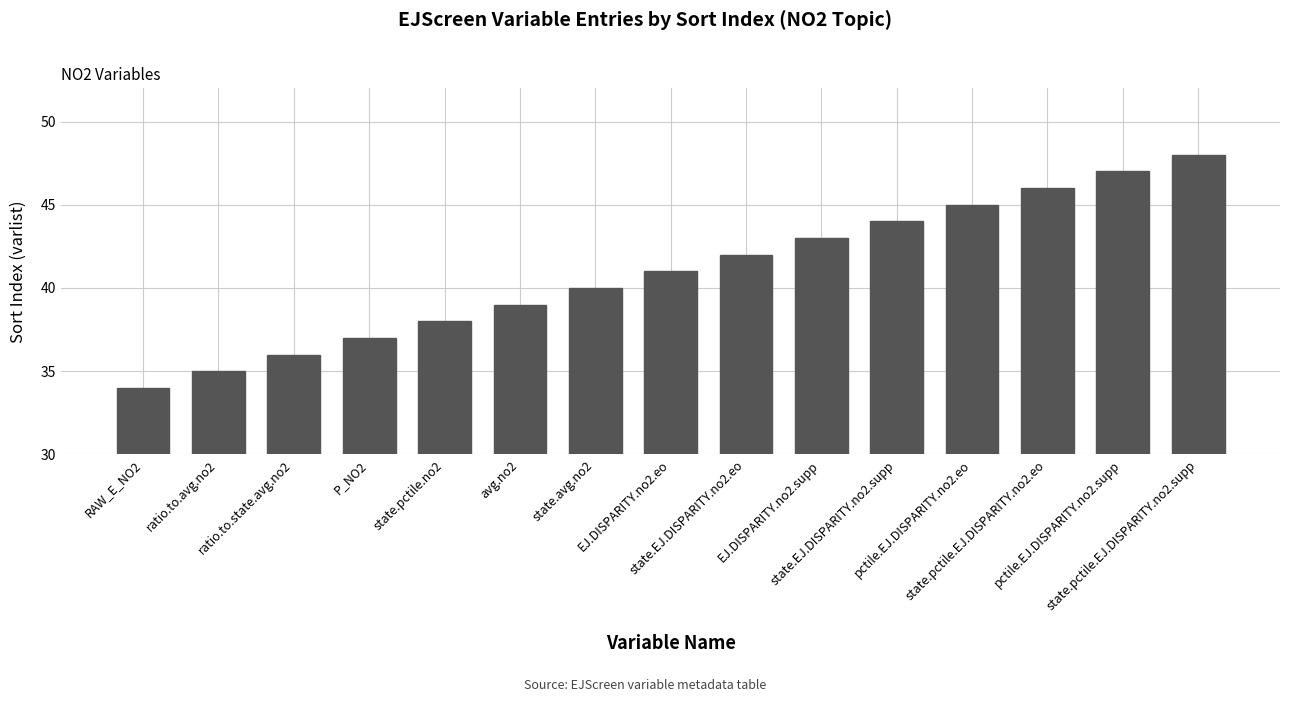

What is the sum of the values at ratio.to.state.avg.no2 and pctile.EJ.DISPARITY.no2.eo?

81